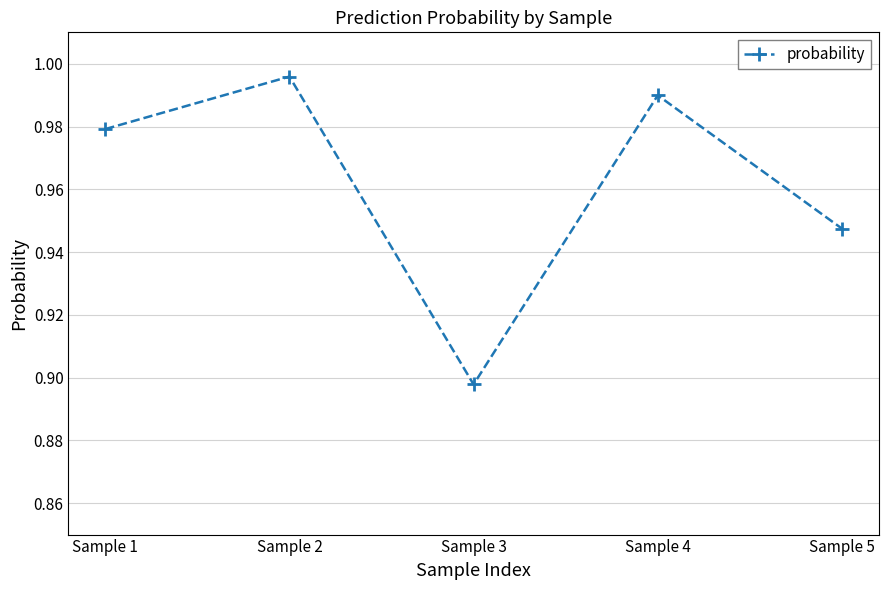

What is the sum of the values at Sample 2 and Sample 3?

1.9